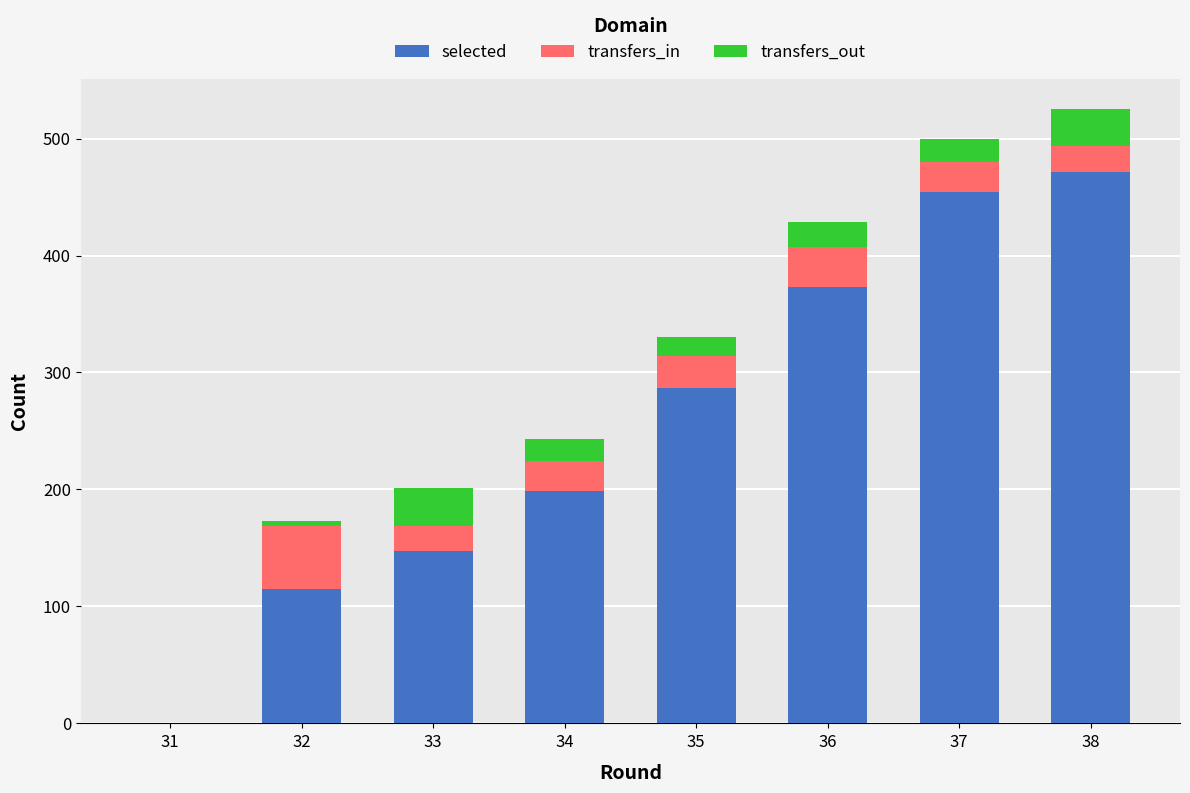

What is the total value across all series at 34?

243